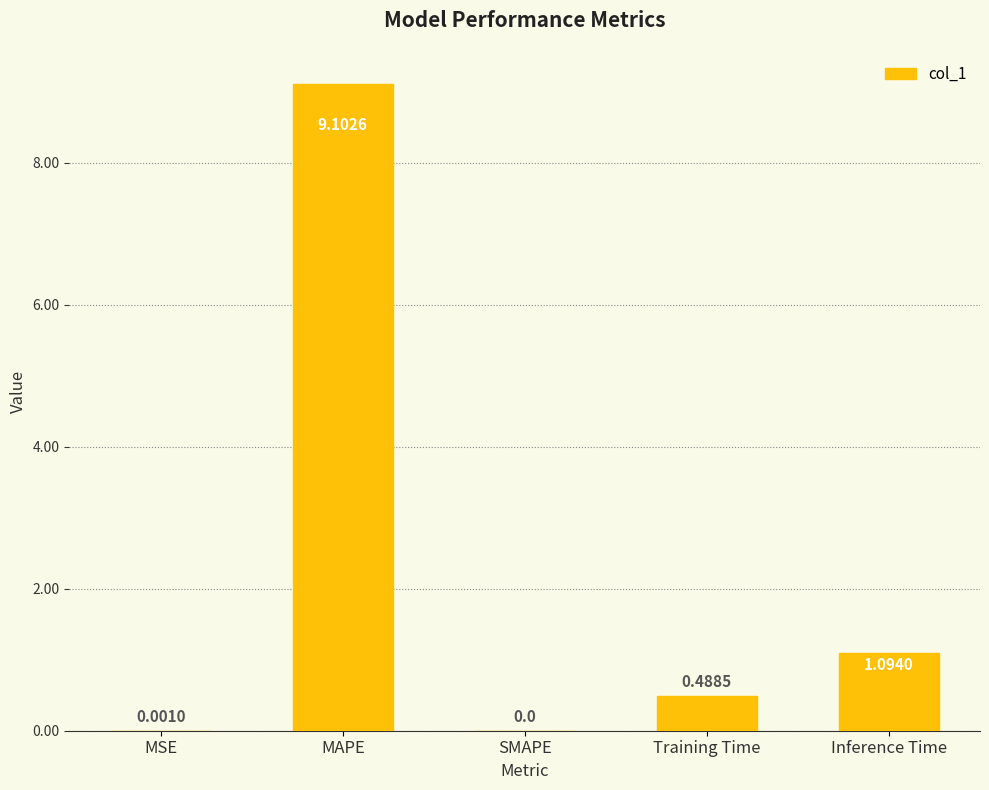

Where is the data nearest to the value 4?

Inference Time